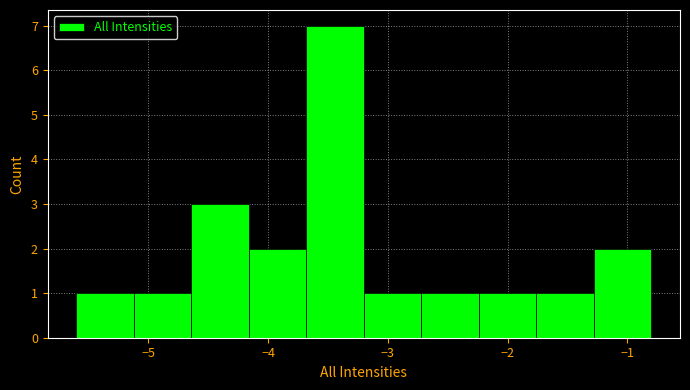

Over which range of the x-axis is the bar tallest?

-3.68 to -3.20